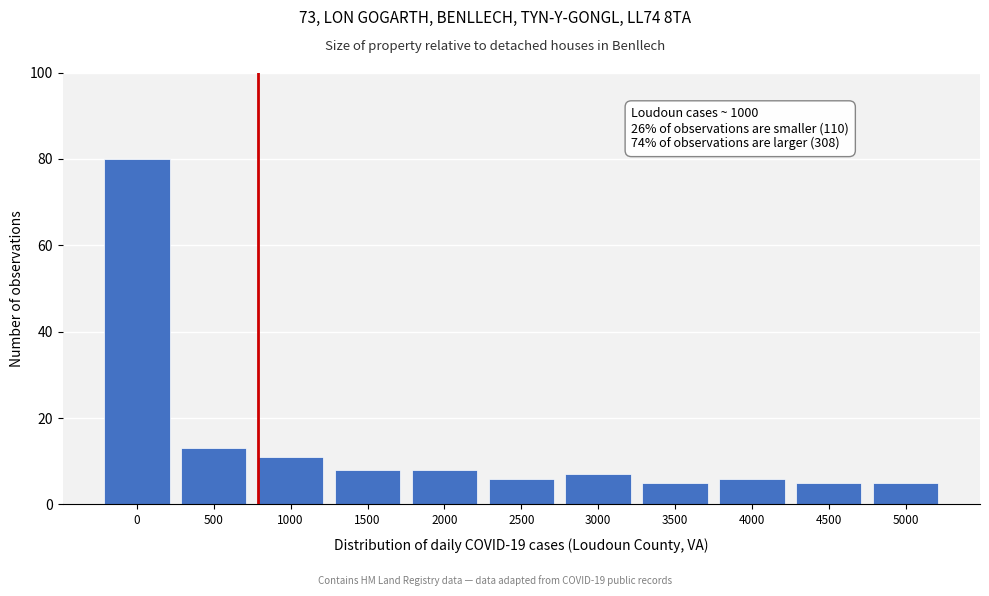

Reading right to left, what are all the values shown in this chart?

5000=5	4500=5	4000=6	3500=5	3000=7	2500=6	2000=8	1500=8	1000=11	500=13	0=80